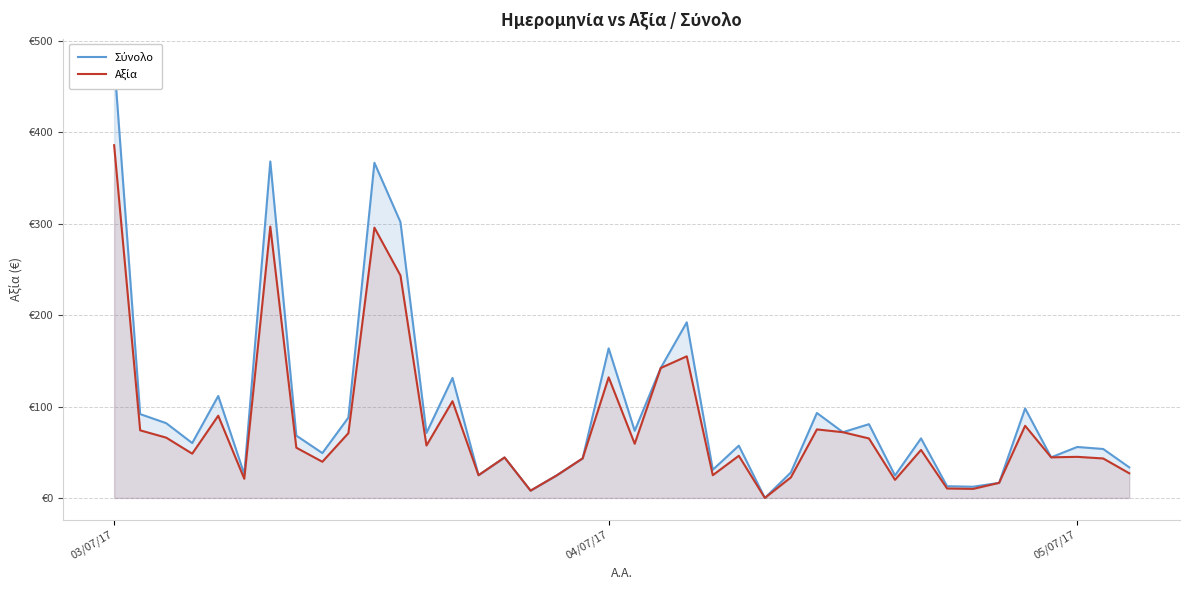

Where is the first local minimum for Σύνολο?

3